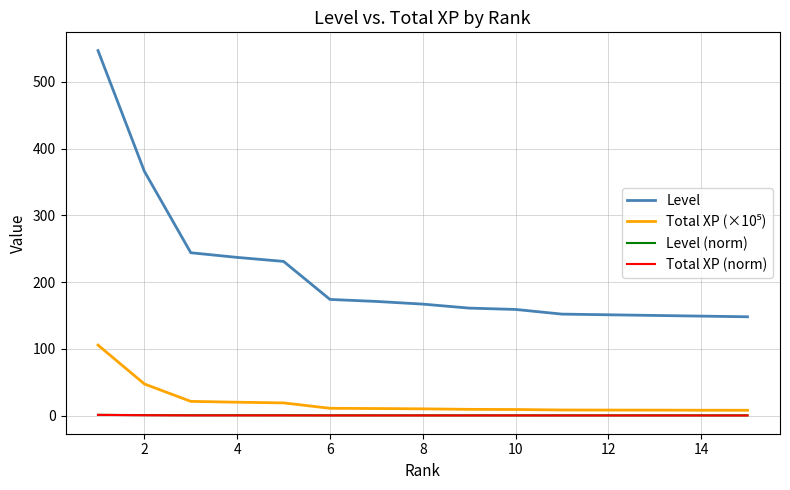

True or false: Level and Total XP (norm) cross at least once.

False